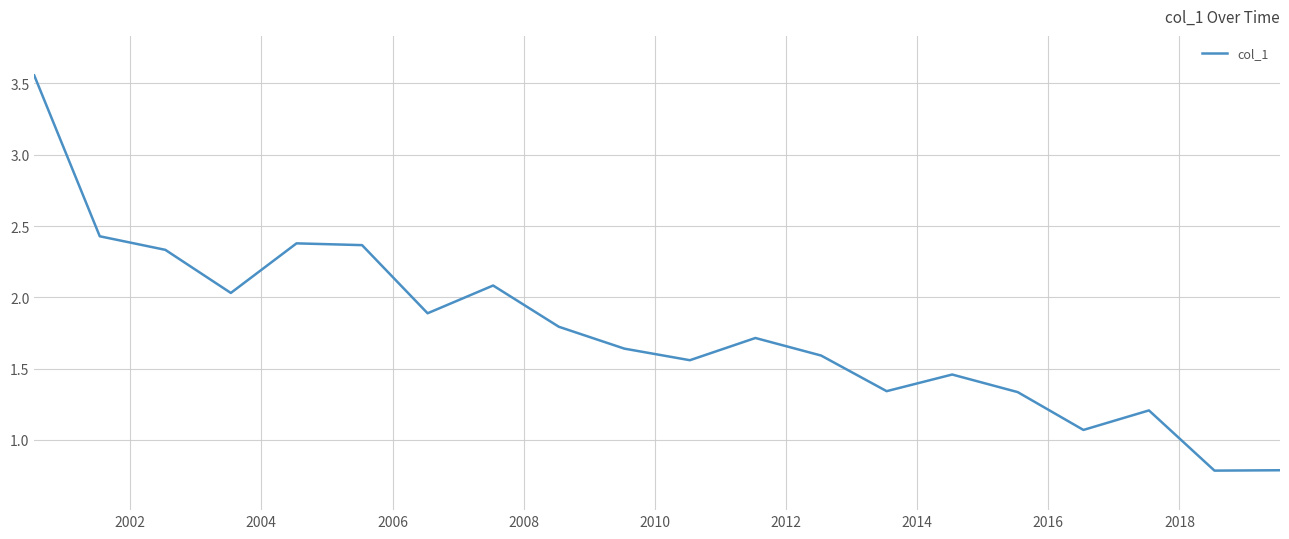

What is the smallest value displayed?

0.8